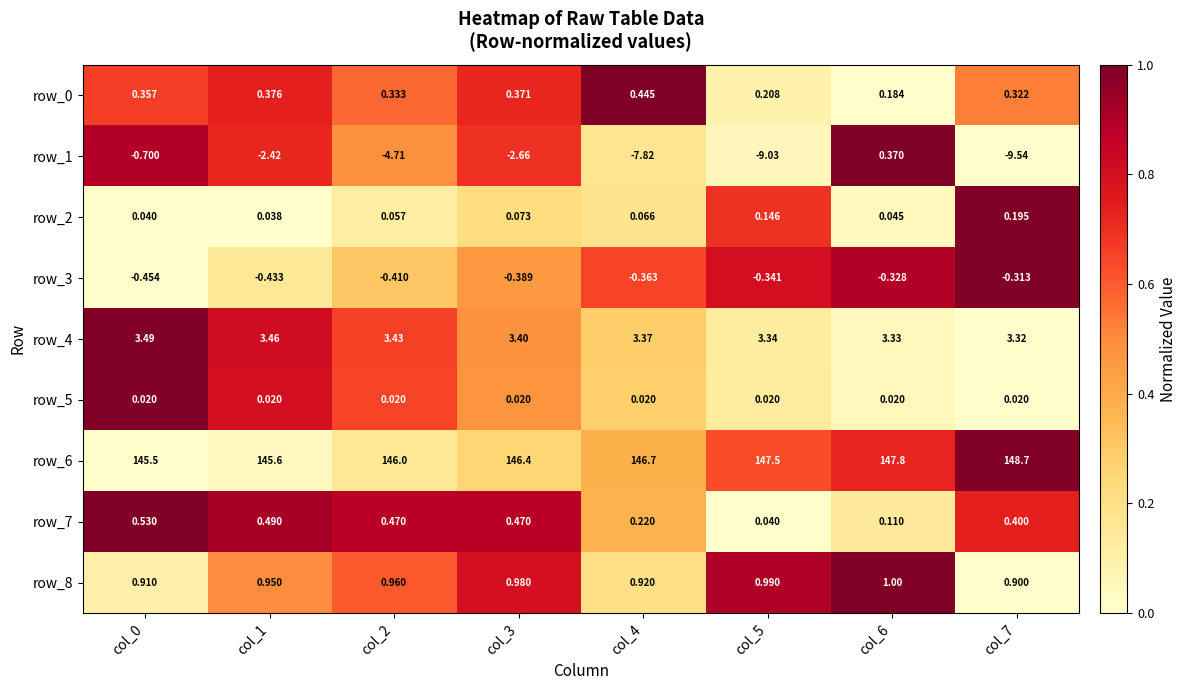

Count the number of data series in this chart.

9